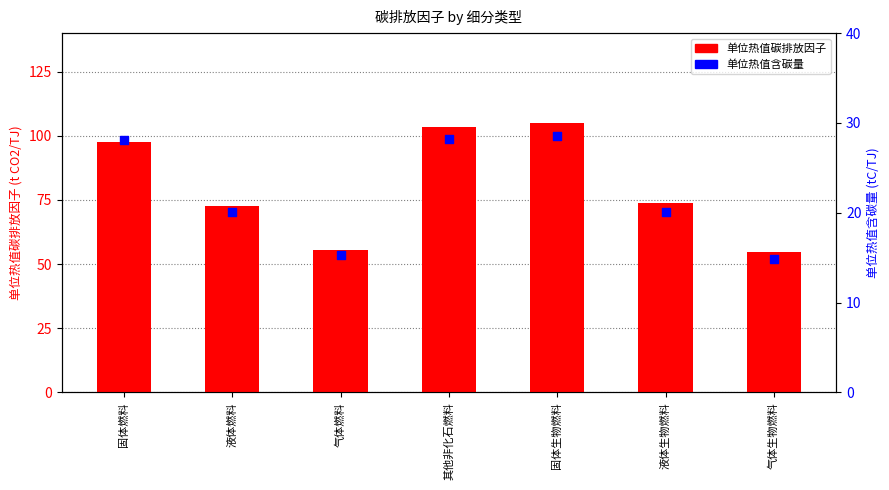

At which category is the sum across all series the highest?

固体生物燃料